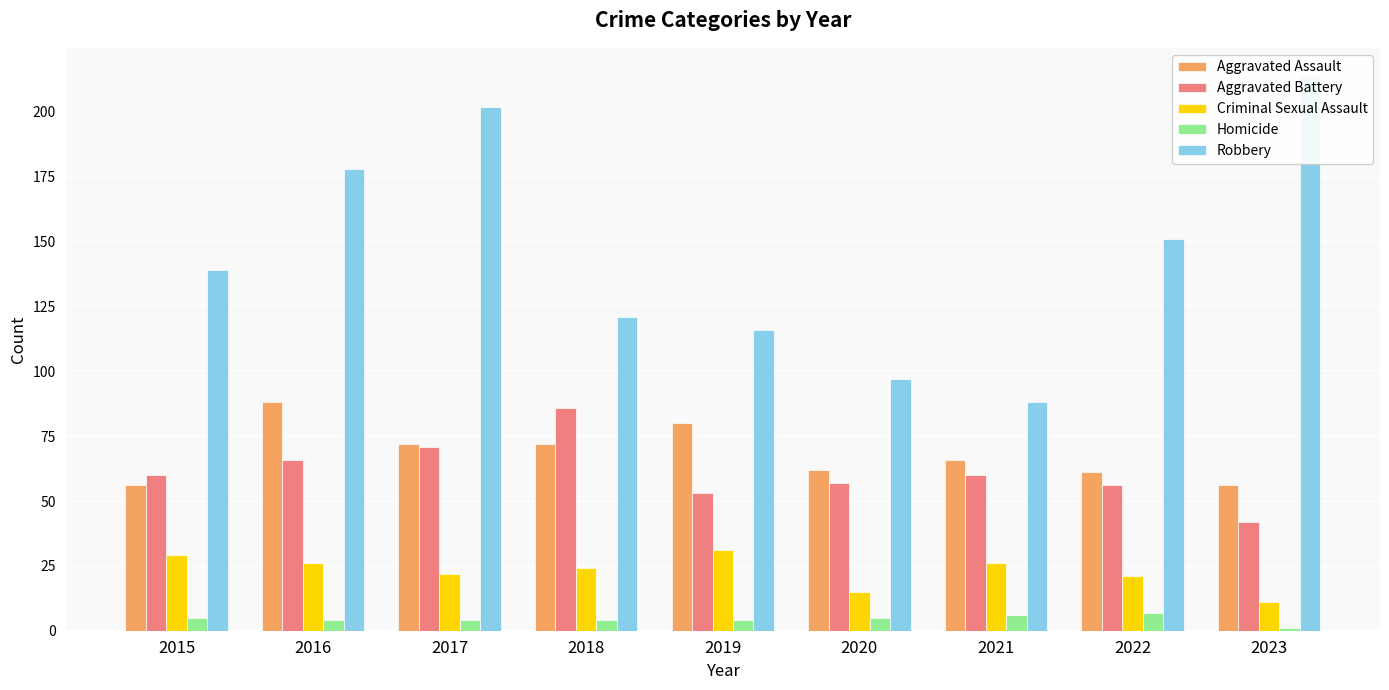

How many bars are there in total?

45